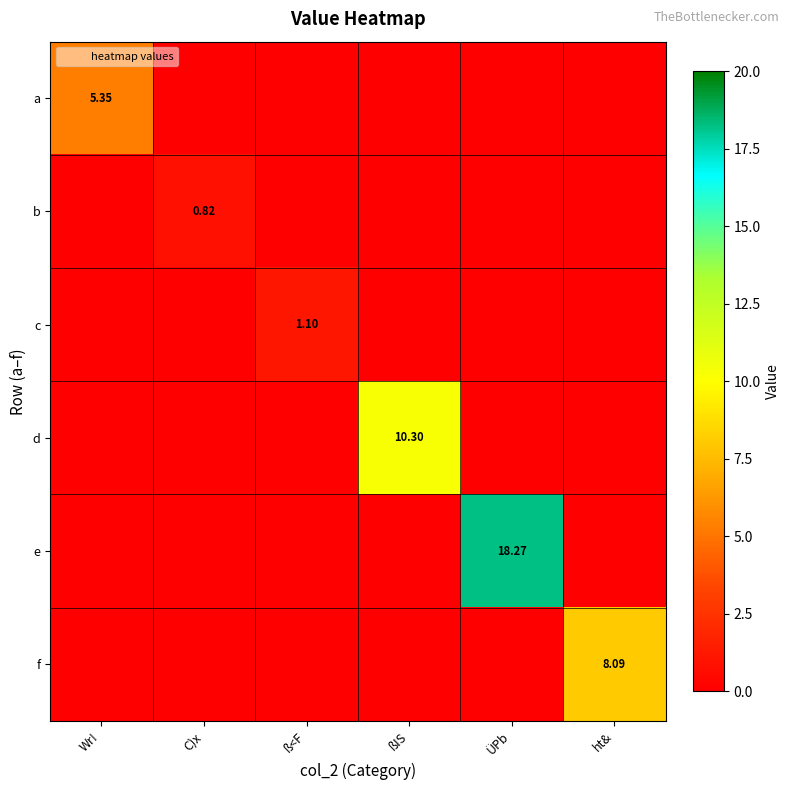

What is the total value across all series at Wr!?

5.3